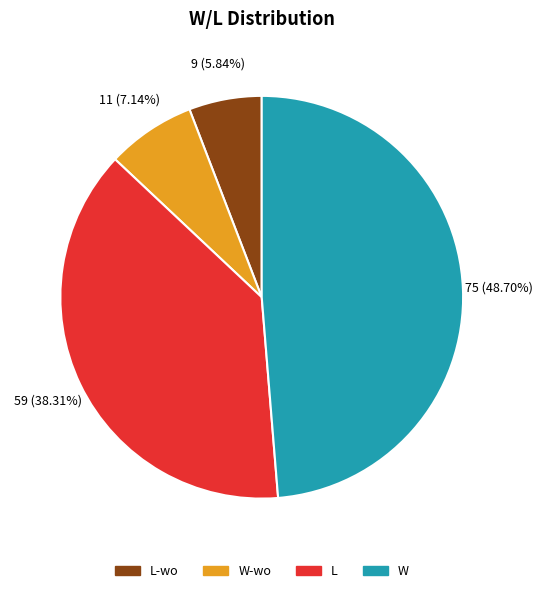

Does L represent more than half of the total?

No